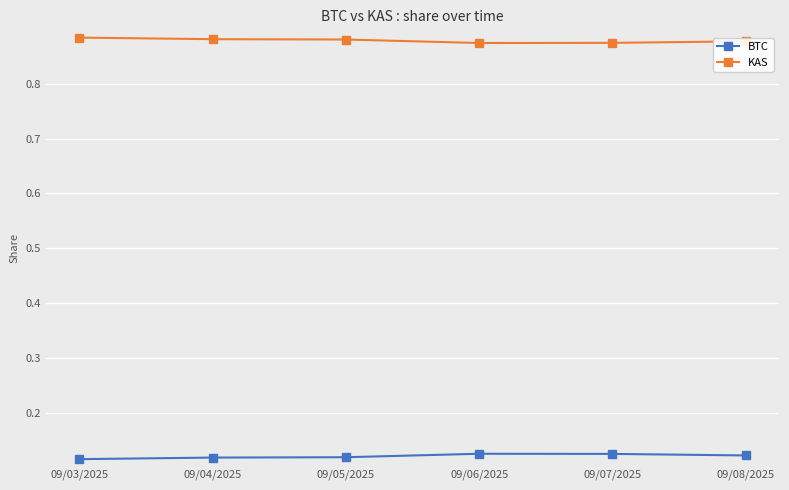

At 09/07/2025, list the series in order from smallest to largest.

BTC, KAS